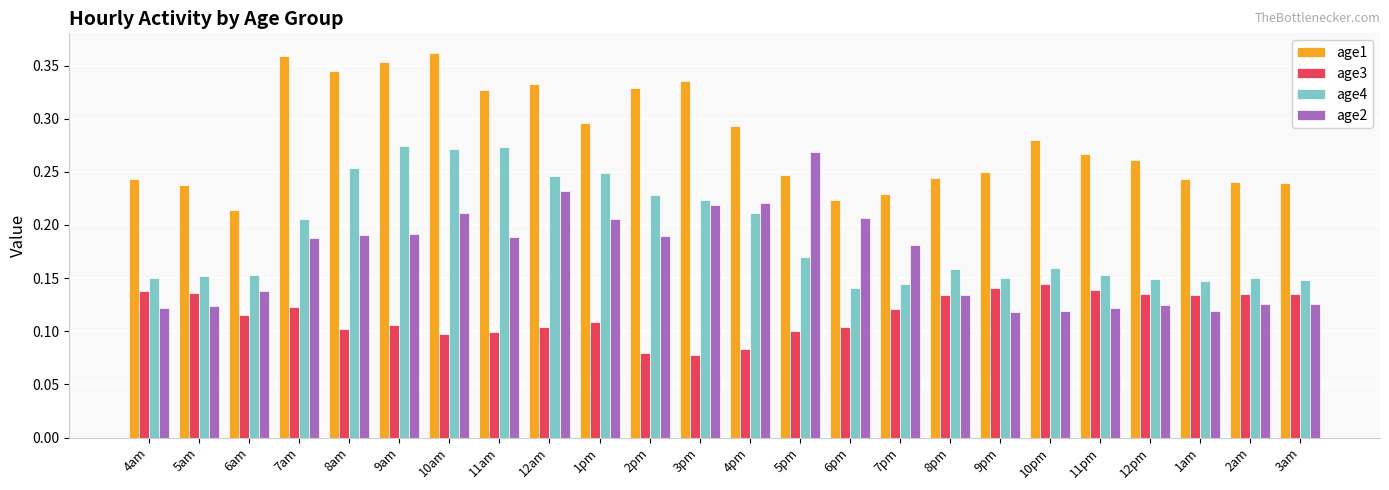

What is the sum of all age2 values?

4.1